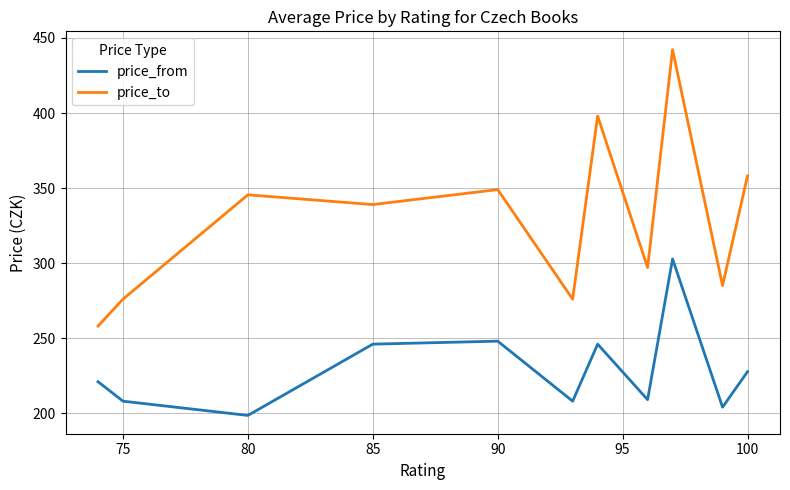

True or false: price_to and price_from cross at least once.

False